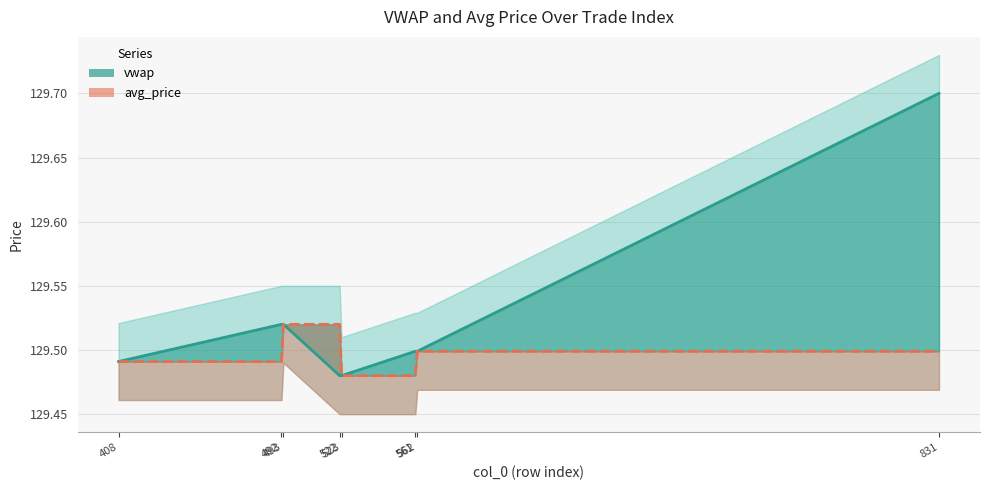

Is the value of vwap at 522 greater than the value of avg_price at 408?

No